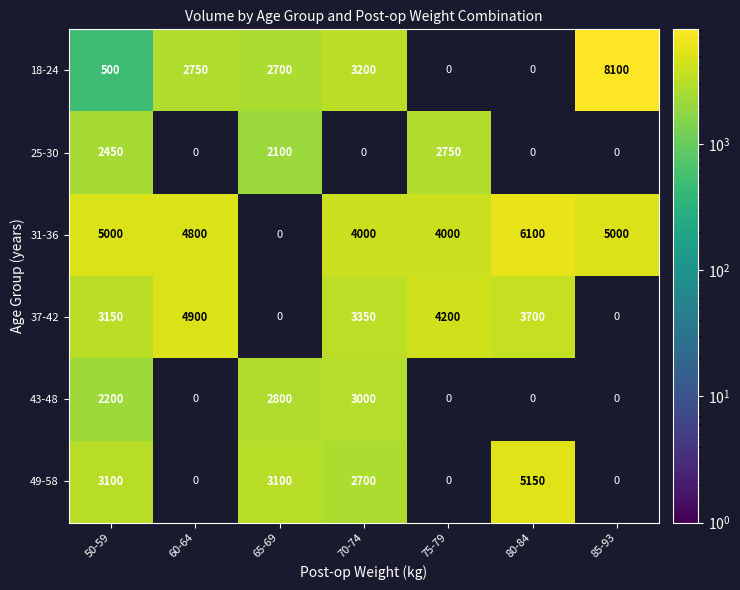

The value of 43-48 at 70-74 is 5254. True or false?

False